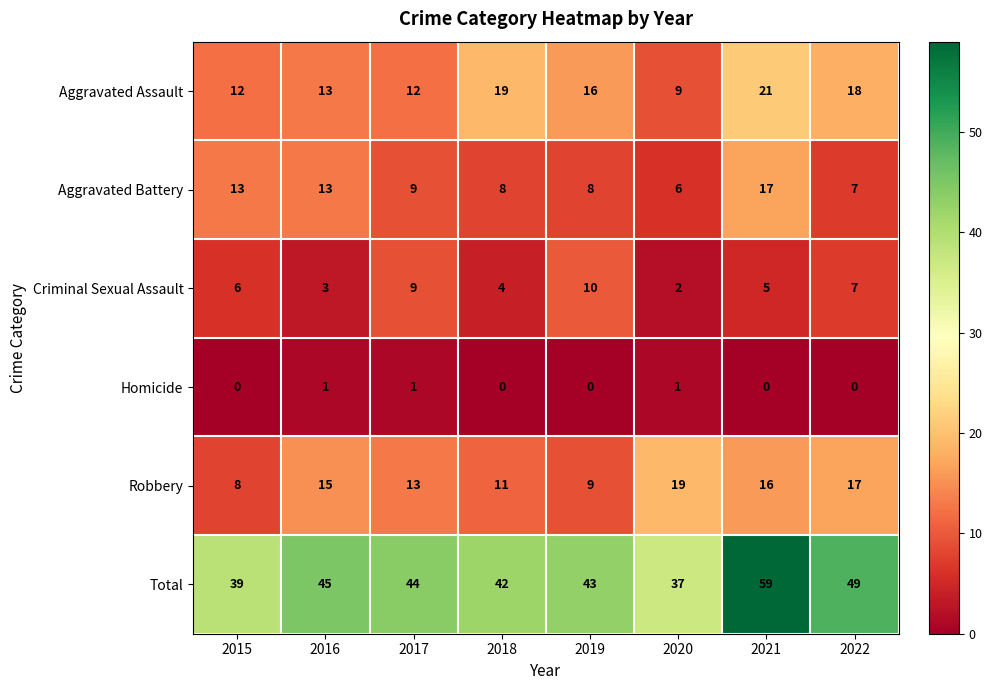

The Aggravated Battery series shows 5 at 2016. True or false?

False